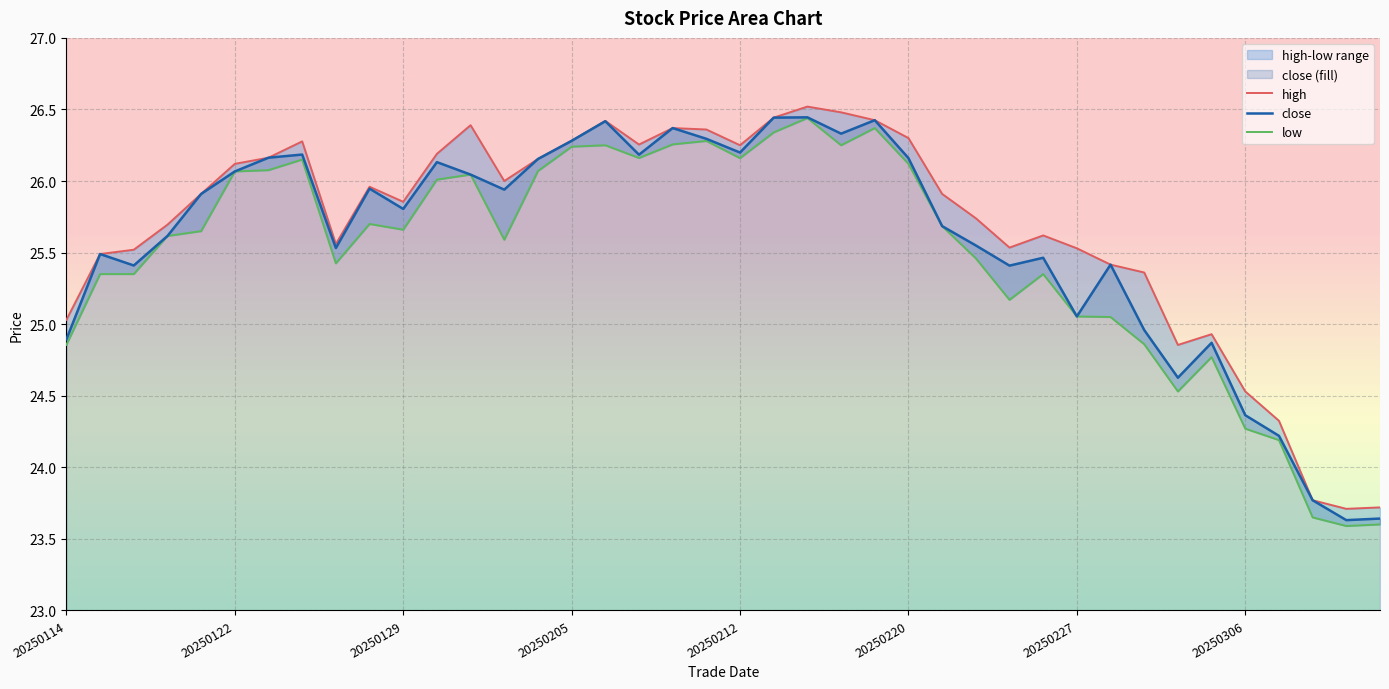

True or false: close and high cross at least once.

False